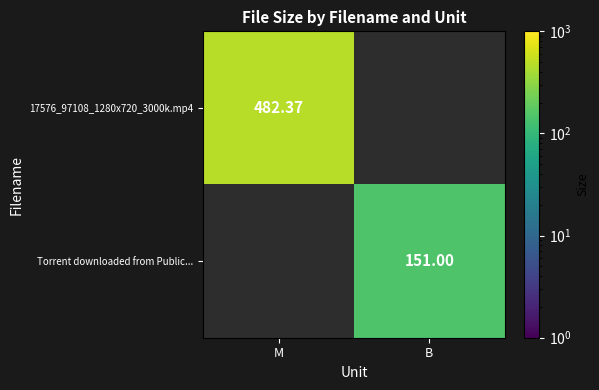

Between B and M, which is larger?

M